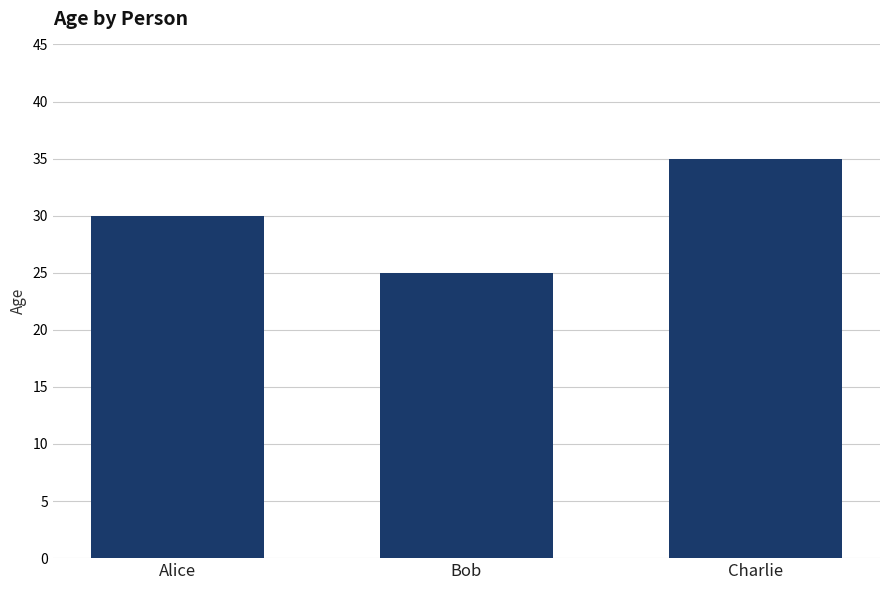

Rank the categories by value from highest to lowest.

Charlie, Alice, Bob